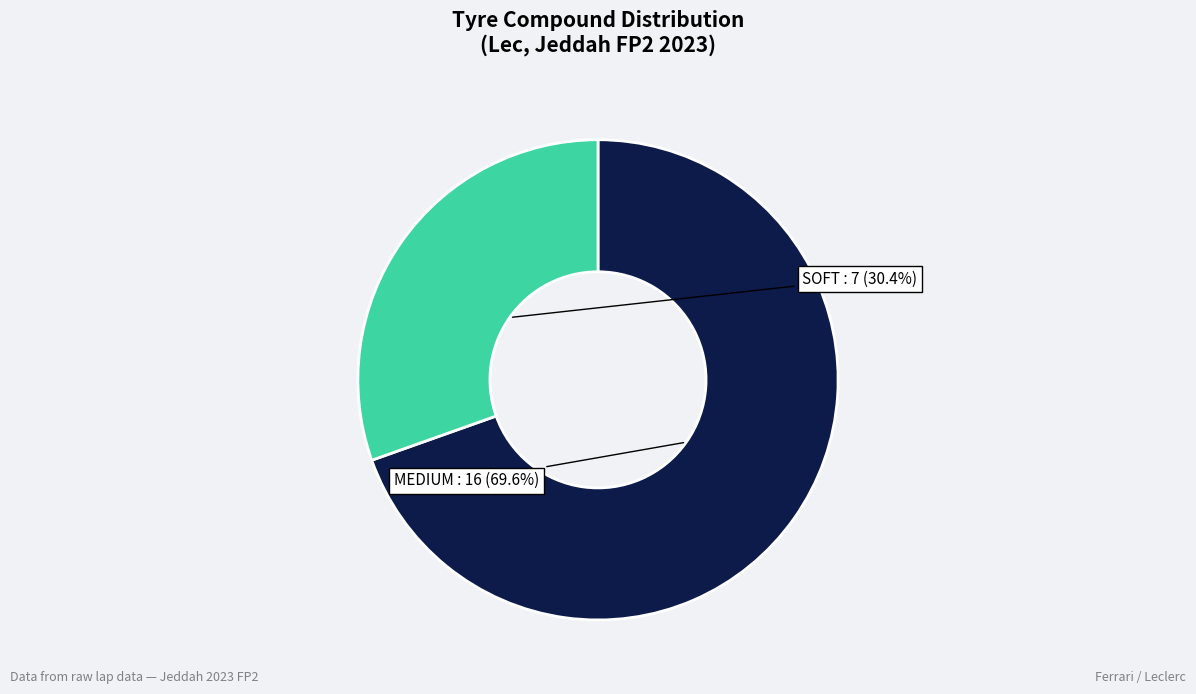

Does any single category account for the majority?

Yes